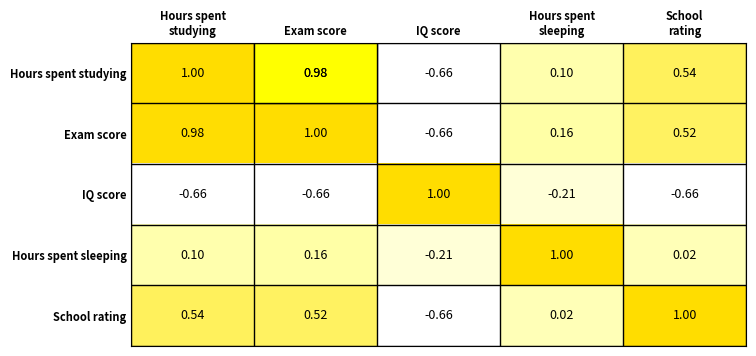

At which category is the sum across all series the highest?

Exam score